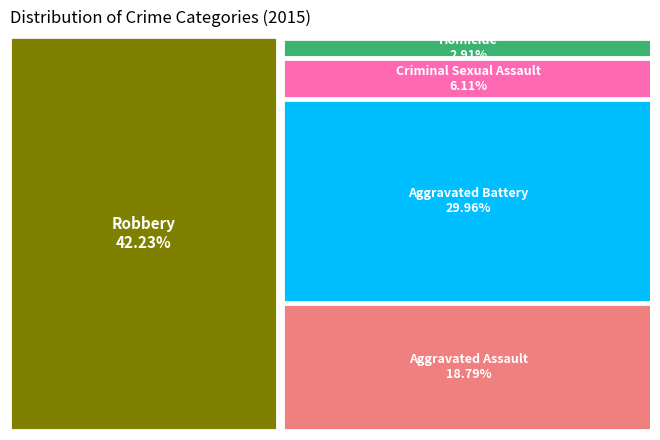

Does Homicide account for over 50% of the chart?

No